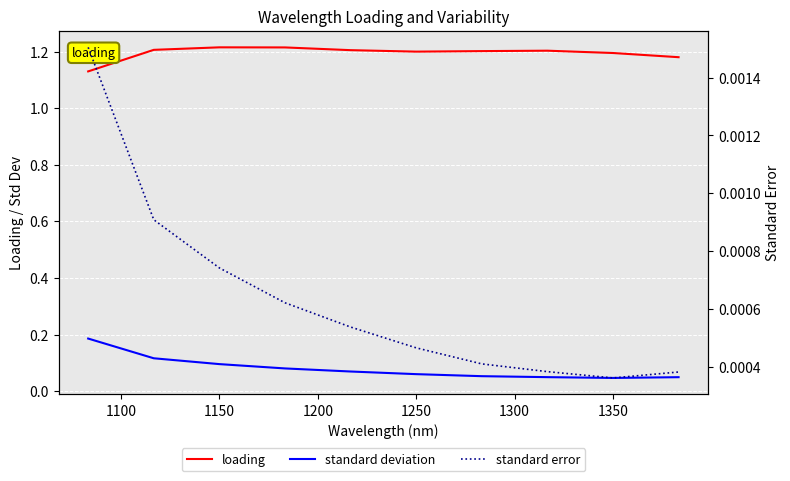

Count the standard error values in the range 0 to 1.

10